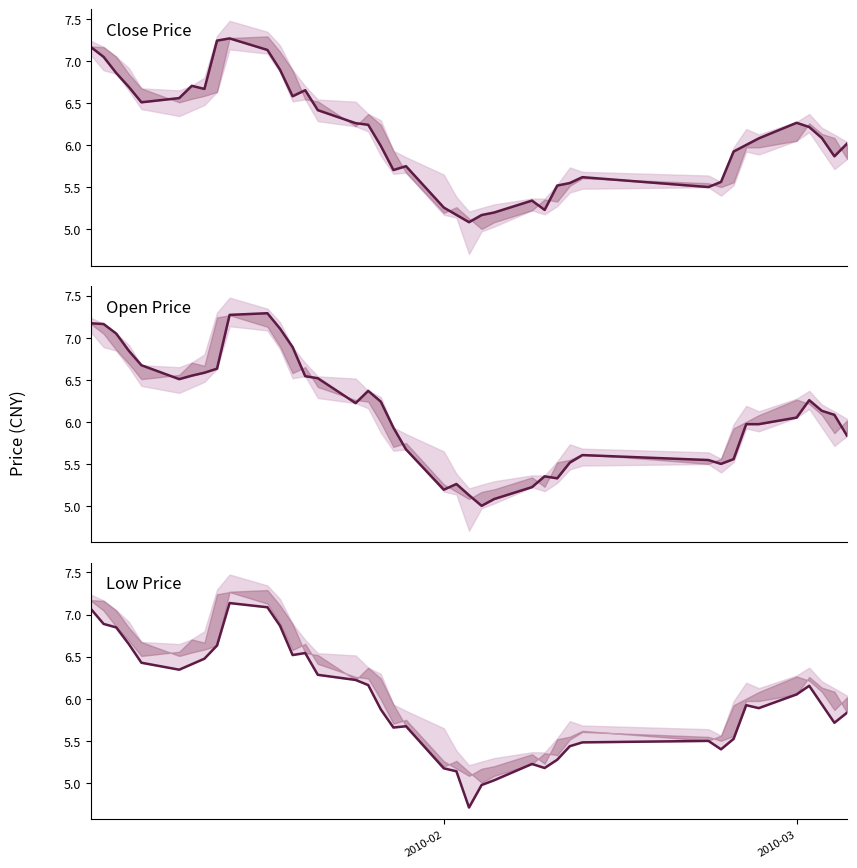

True or false: open has more than 1 interior local peaks.

True